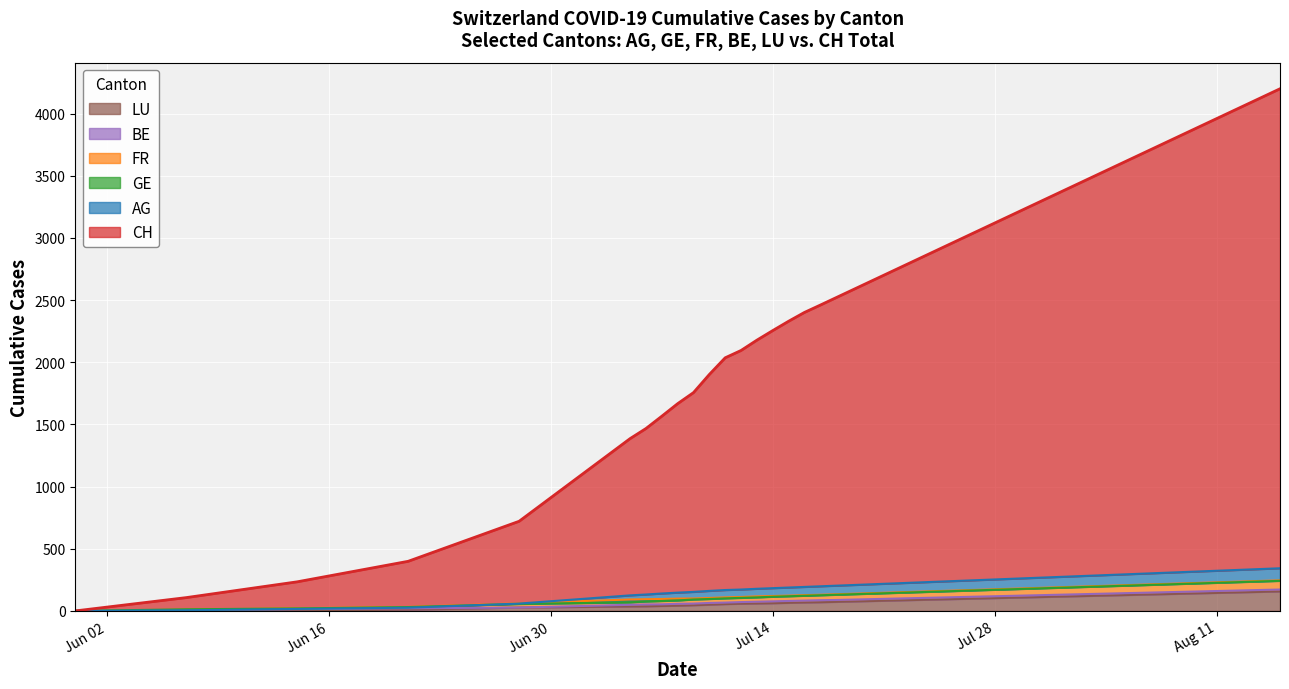

Where is LU nearest to the value 47?

7